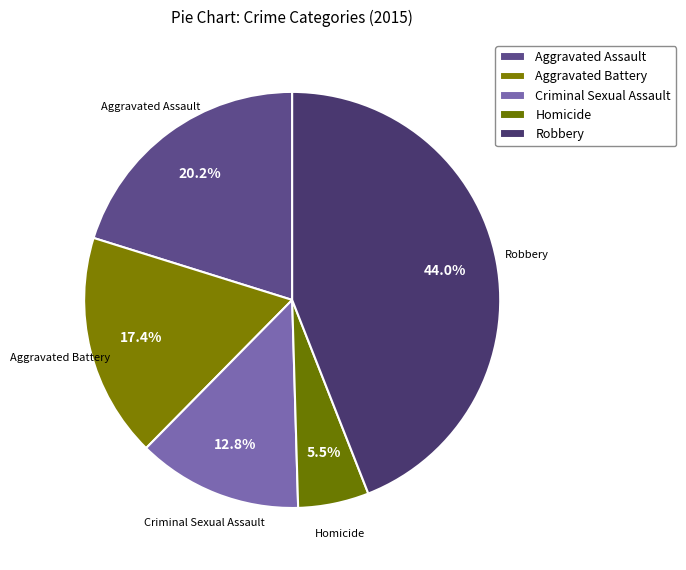

Count the number of slices in the pie.

5